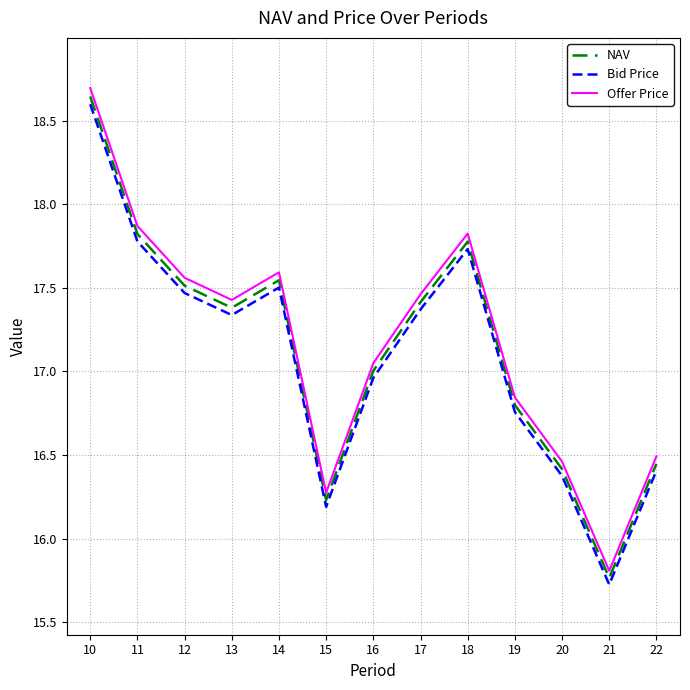

What is the sum of all Bid Price values?

222.2